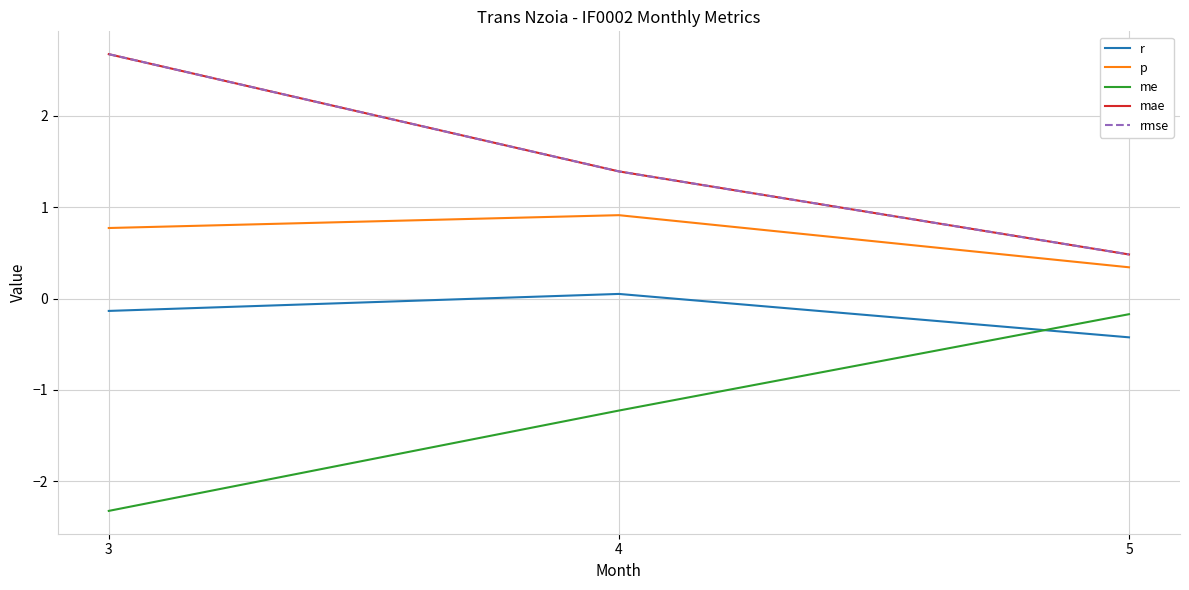

Is this an area chart (filled region under the line)?

No